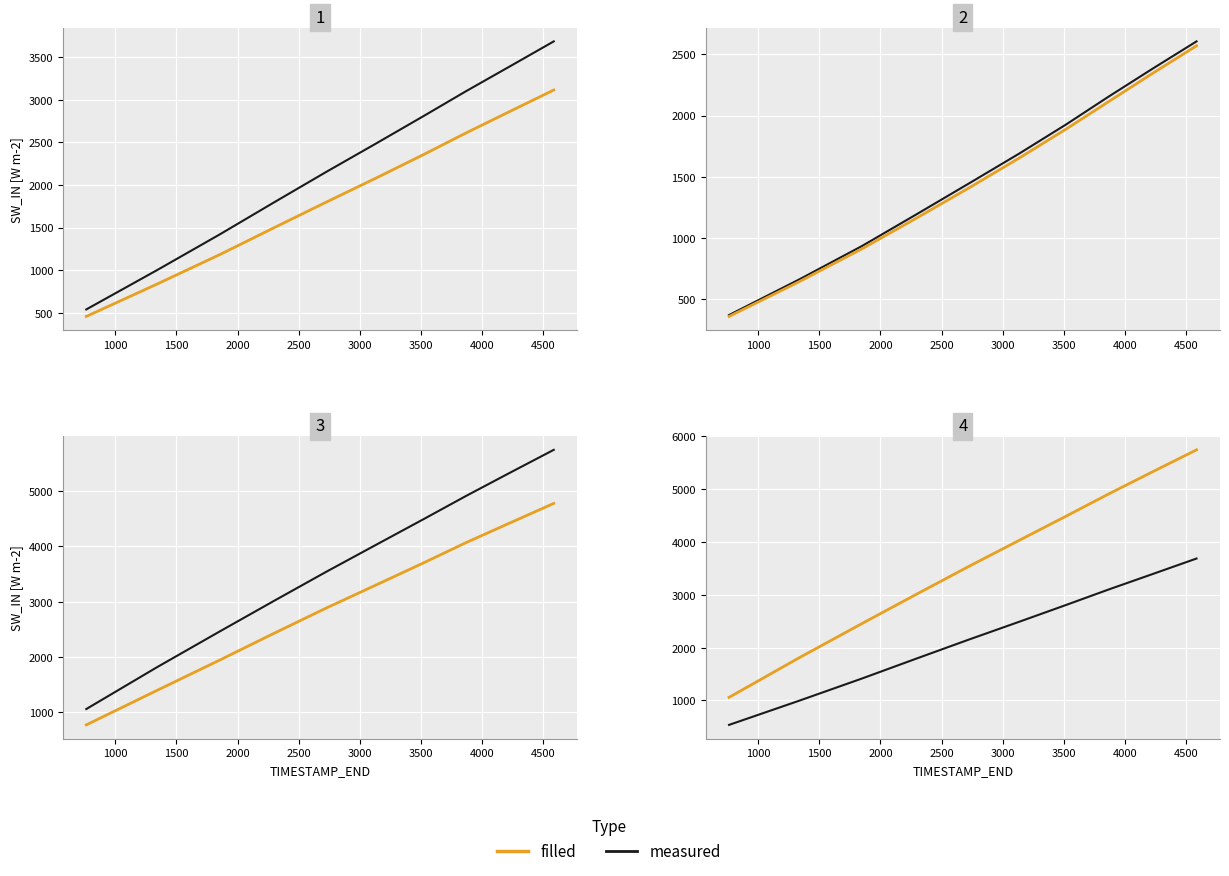

Rank the series by their maximum value, from lowest to highest.

measured, filled